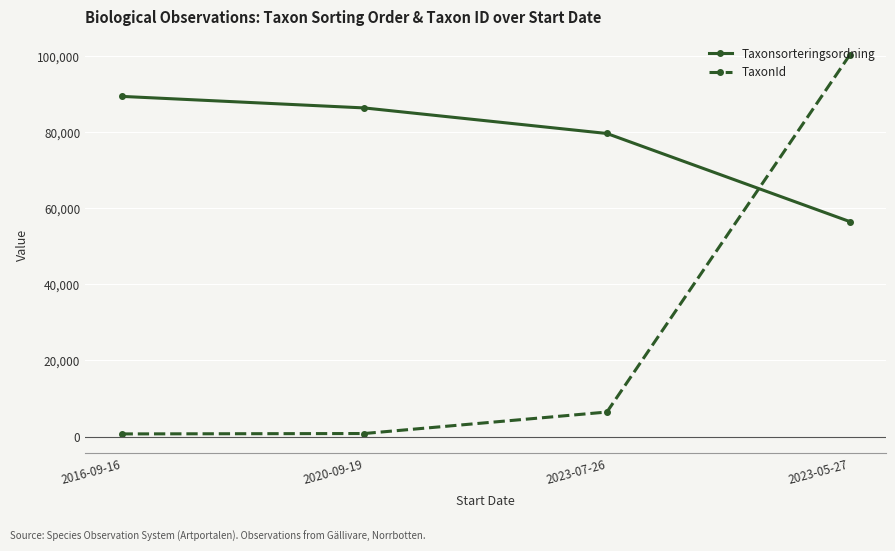

What is the label of the 2nd point from the right?

2023-07-26